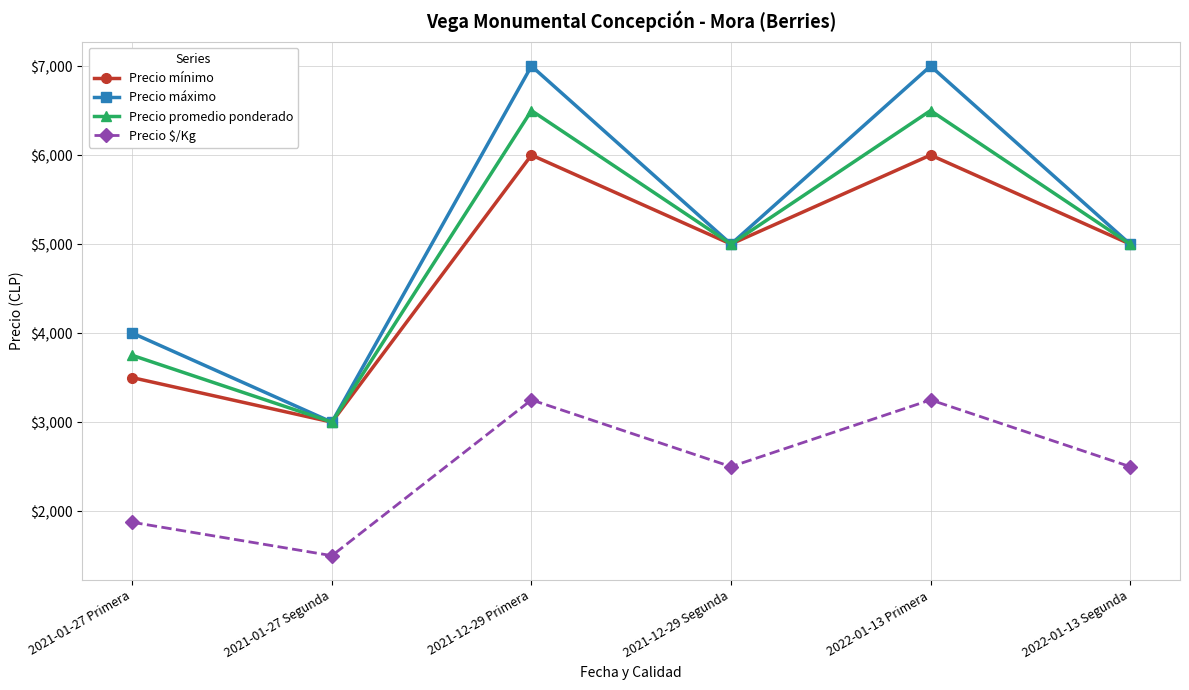

Rank the series by their maximum value, from highest to lowest.

Precio máximo, Precio promedio ponderado, Precio mínimo, Precio $/Kg